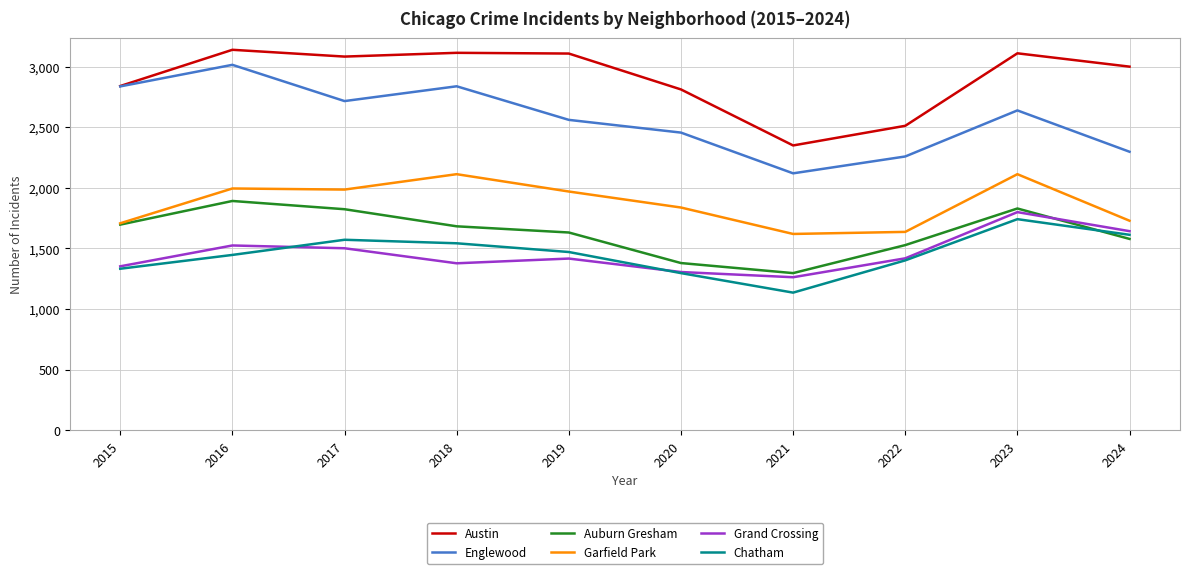

True or false: Garfield Park and Englewood cross at least once.

False